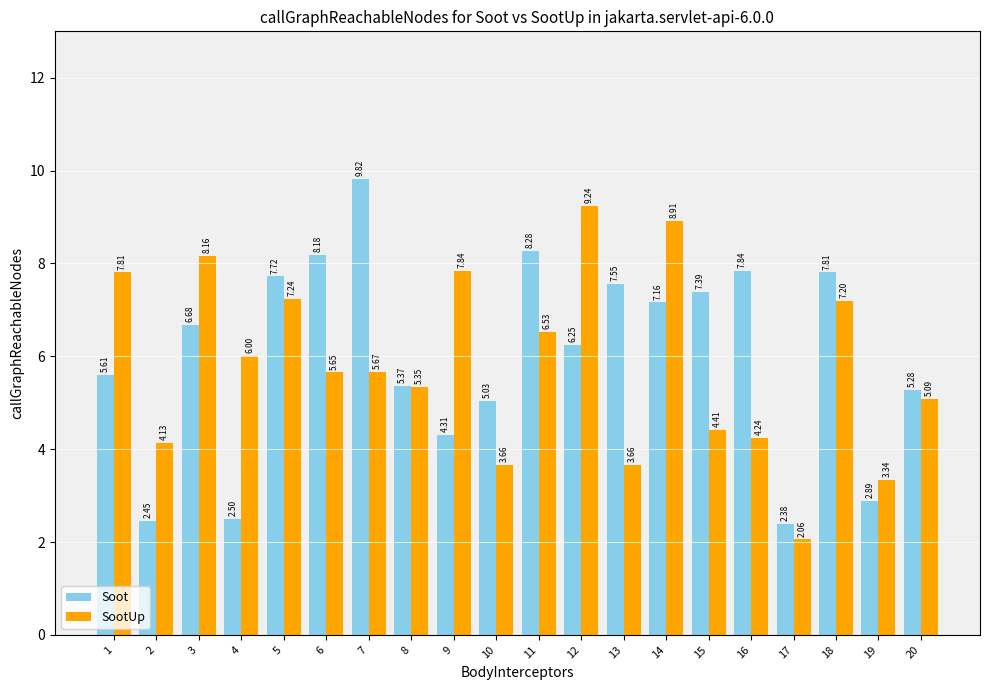

Are the bars horizontal?

No